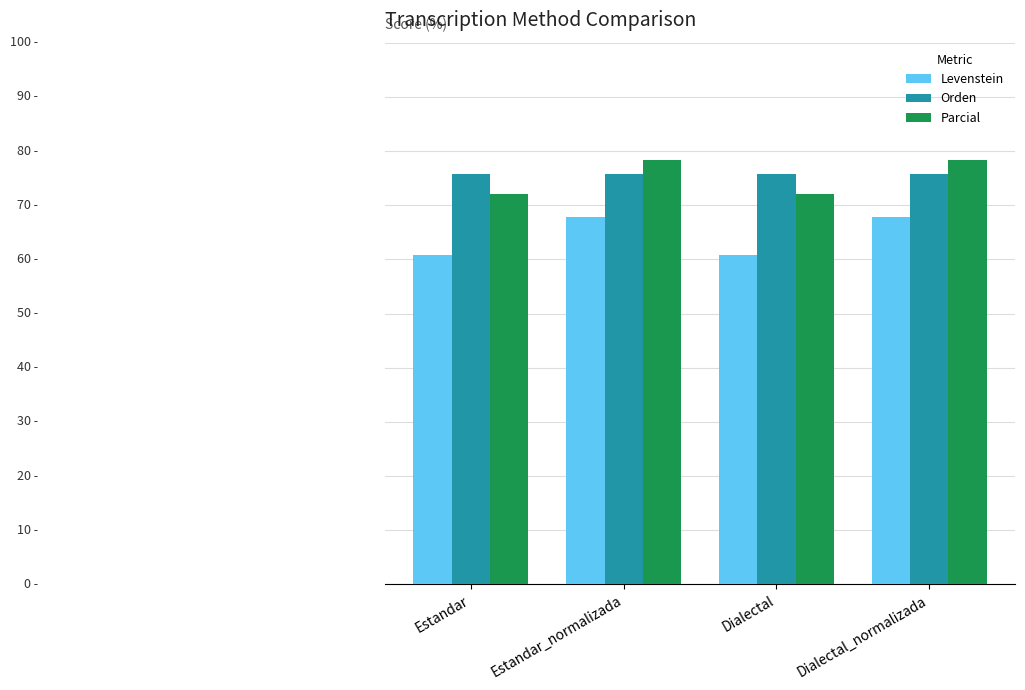

What are all the series names shown in the legend?

Levenstein, Orden, Parcial